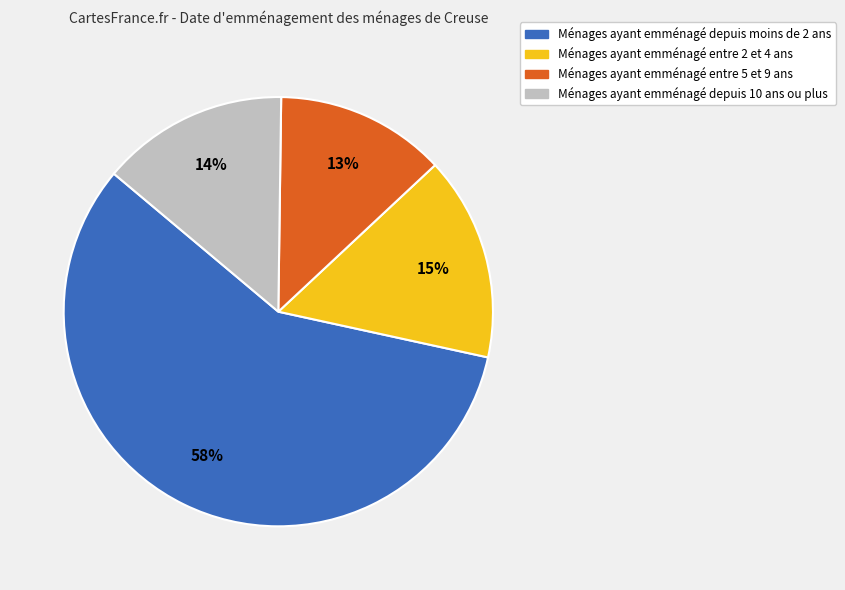

To the nearest percent, what is the difference between the largest and smallest slice percentages?

45%